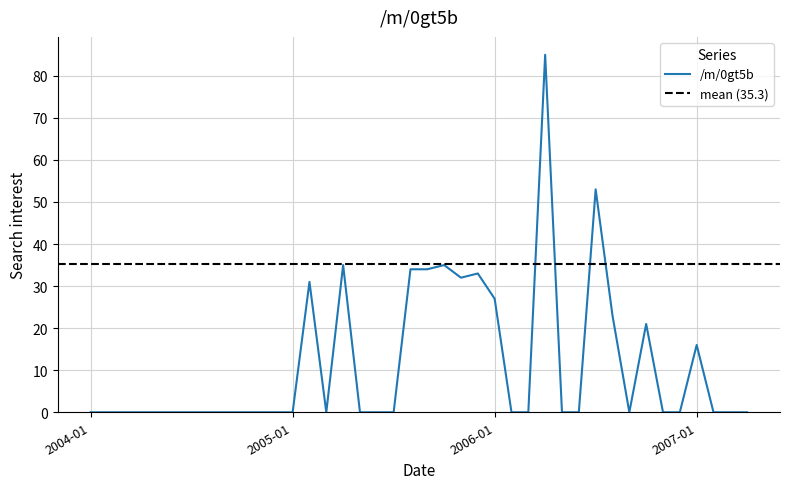

List the labels in order of value, largest first.

2006-04, 2006-07, 2005-04, 2005-10, 2005-08, 2005-09, 2005-12, 2005-11, 2005-02, 2006-01, 2006-08, 2006-10, 2007-01, 2004-01, 2004-02, 2004-03, 2004-04, 2004-05, 2004-06, 2004-07, 2004-08, 2004-09, 2004-10, 2004-11, 2004-12, 2005-01, 2005-03, 2005-05, 2005-06, 2005-07, 2006-02, 2006-03, 2006-05, 2006-06, 2006-09, 2006-11, 2006-12, 2007-02, 2007-03, 2007-04